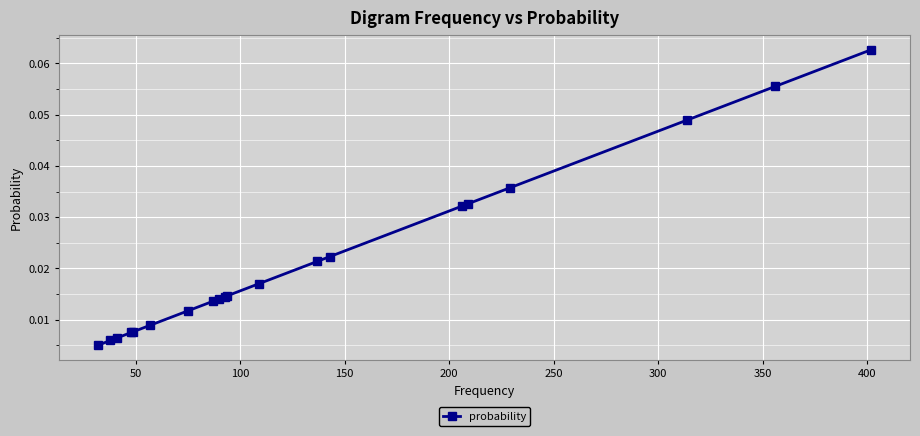

Does the chart have visible grid lines?

Yes